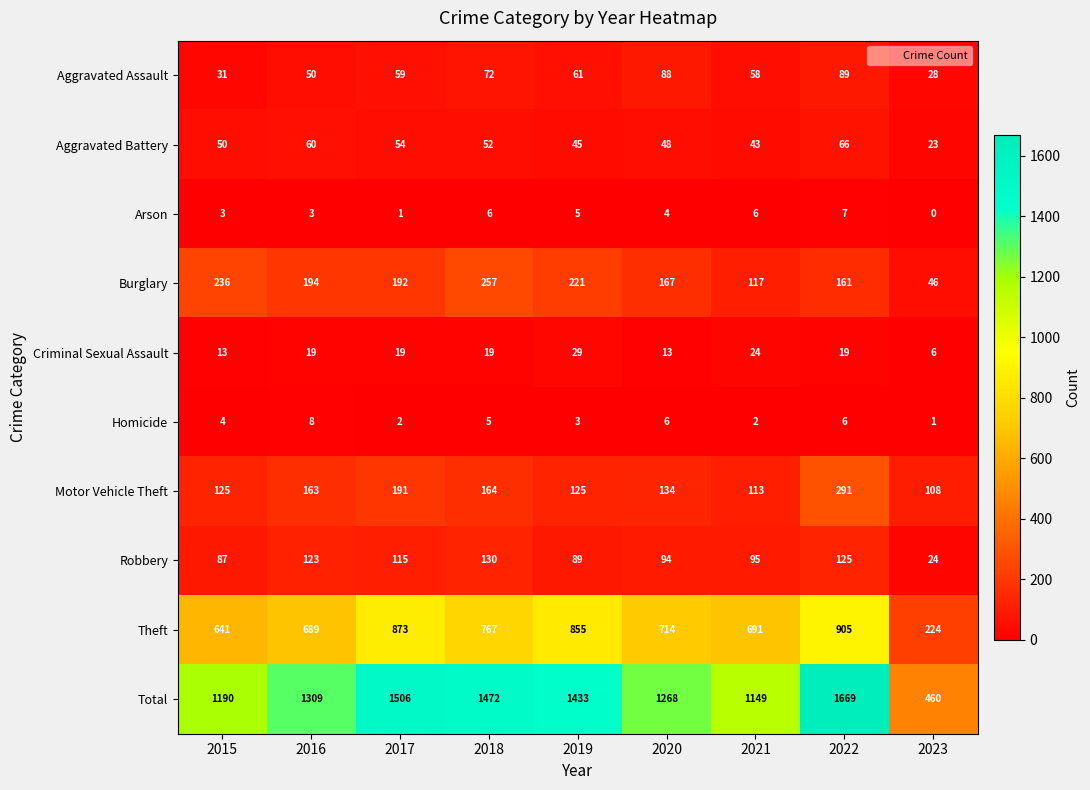

How many series are shown in this chart?

10